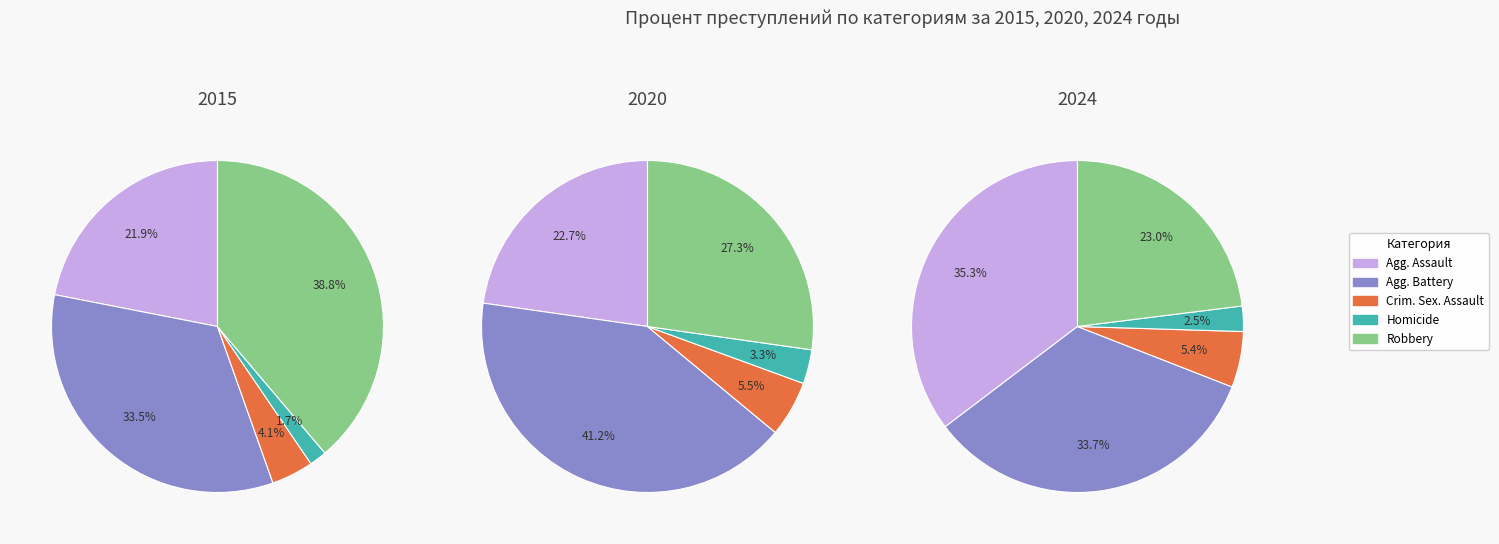

To the nearest percent, what is the difference between the largest and smallest slice percentages?

33%